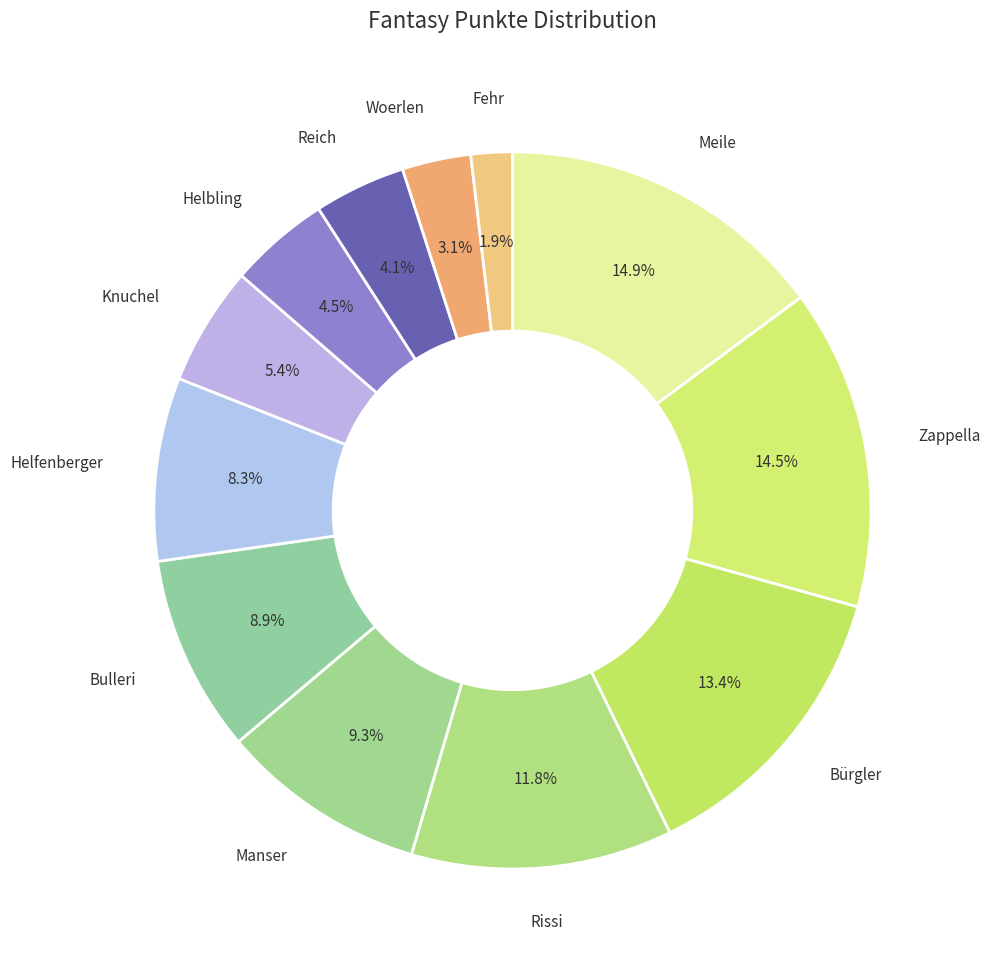

Approximately how many times larger is the value at Knuchel compared to Bürgler?

0.4